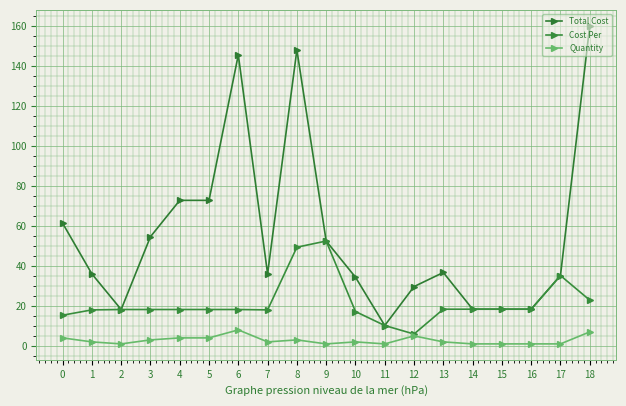

Between 2 and 6, which series saw the biggest shift?

Total Cost